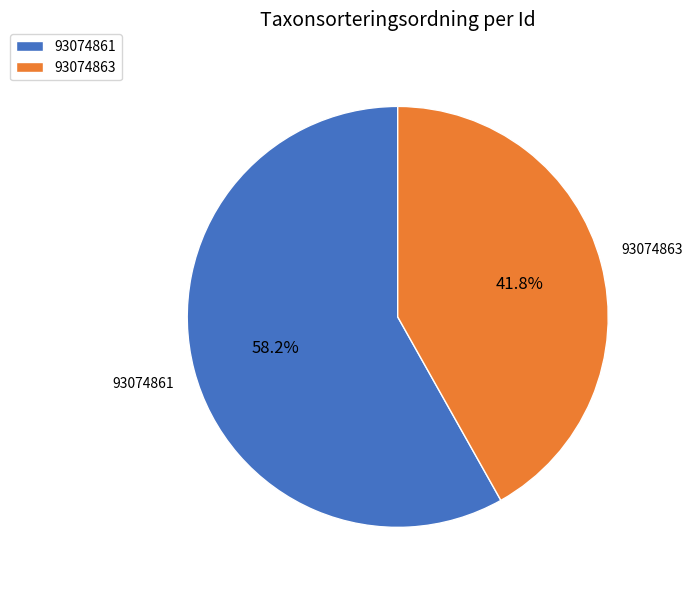

To the nearest percent, what percentage of the pie is 93074863?

42%